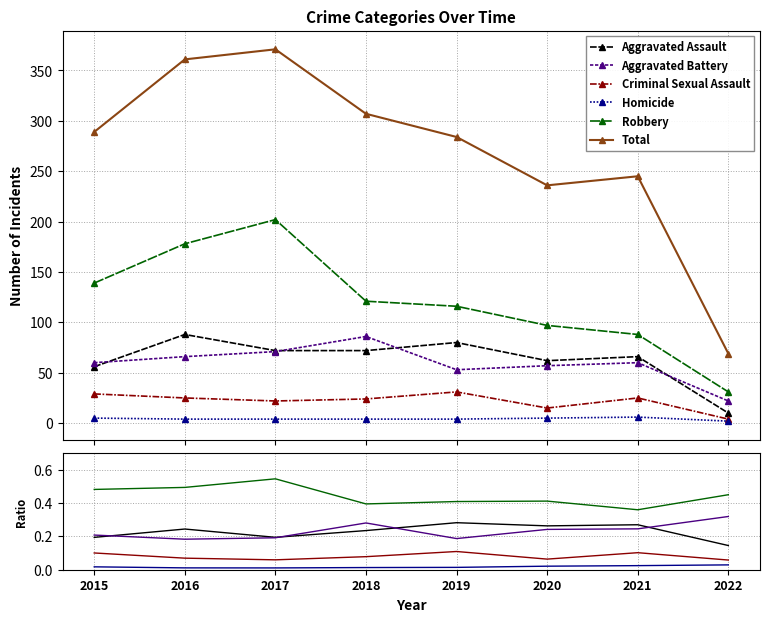

Which series has the largest total across all categories?

Total